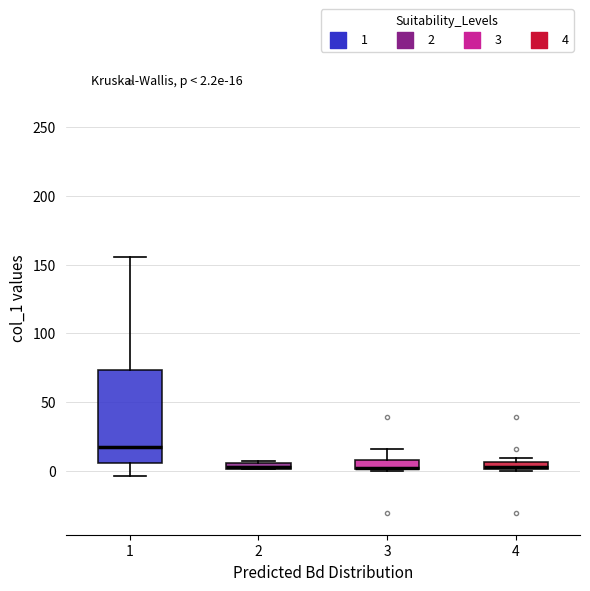

Which box is the tallest, from its lower edge to its upper edge?

1